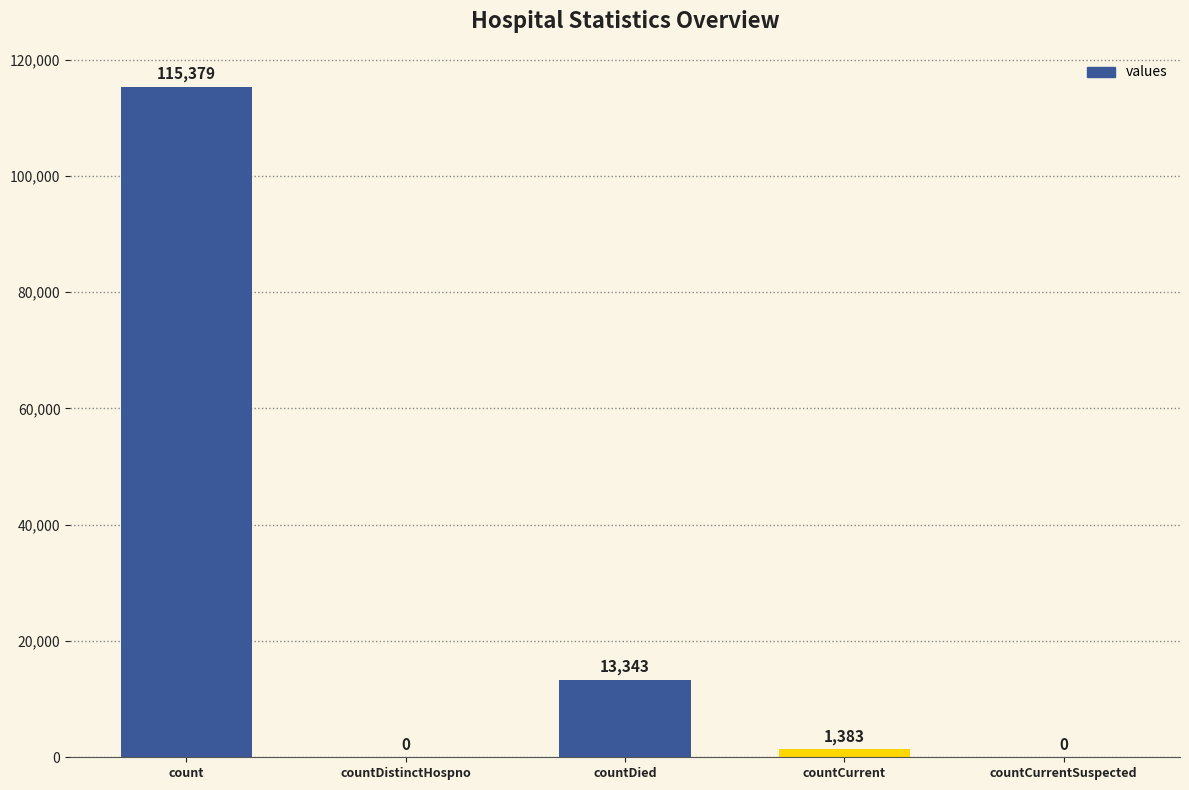

What is the average value?

26021